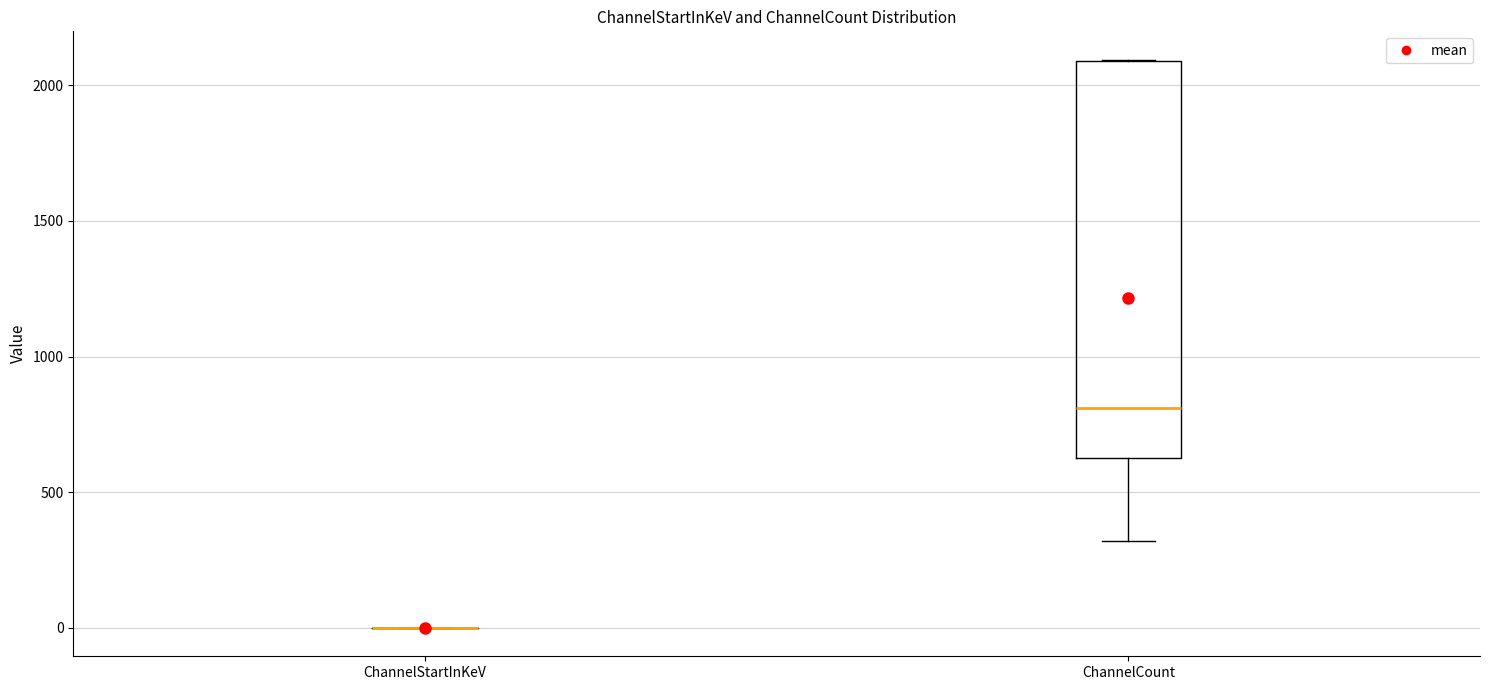

Reading left to right, transcribe this box plot: for each box, give where its median line is, the range the box spans, and where its two whiskers end, as read against the y-axis. The values are not printed on the chart, so give them approximately, as read against the axis.

ChannelStartInKeV: box collapsed to a line at 0, whiskers 0 to 0
ChannelCount: median 800, box 650 to 2100, whiskers 300 to 2100